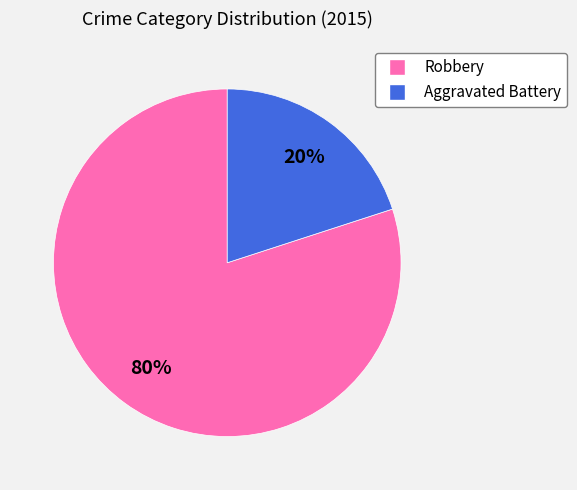

The Aggravated Battery slice represents 20% of the pie. True or false?

True